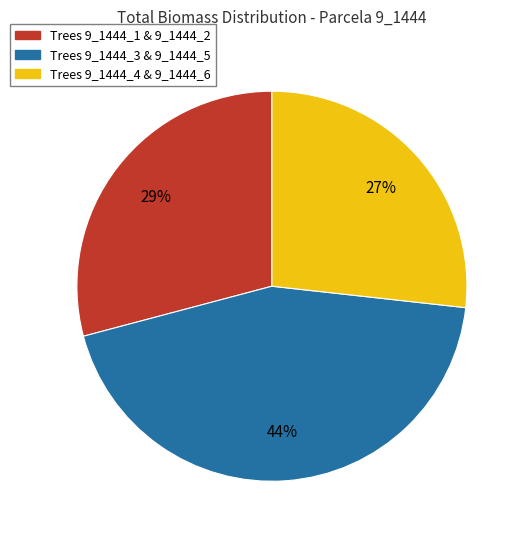

To the nearest percent, what is the difference between the largest and smallest slice percentages?

17%